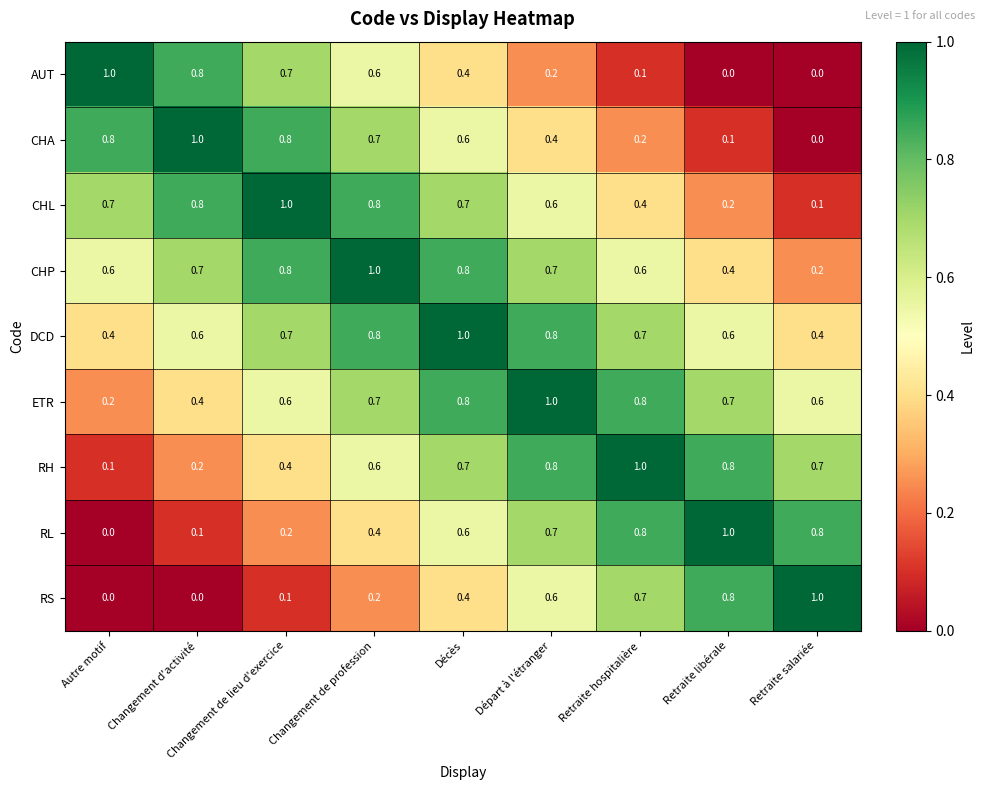

What is the spread (max minus min) of values at Retraite hospitalière?

0.9